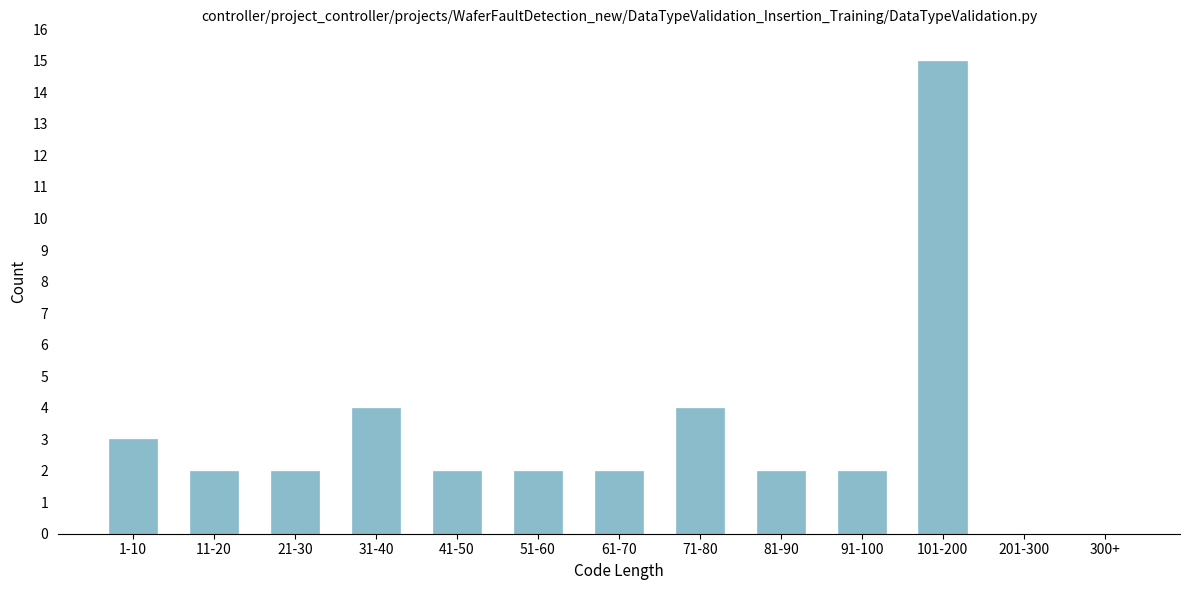

Reading right to left, what are all the values shown in this chart?

300+=0	201-300=0	101-200=15	91-100=2	81-90=2	71-80=4	61-70=2	51-60=2	41-50=2	31-40=4	21-30=2	11-20=2	1-10=3